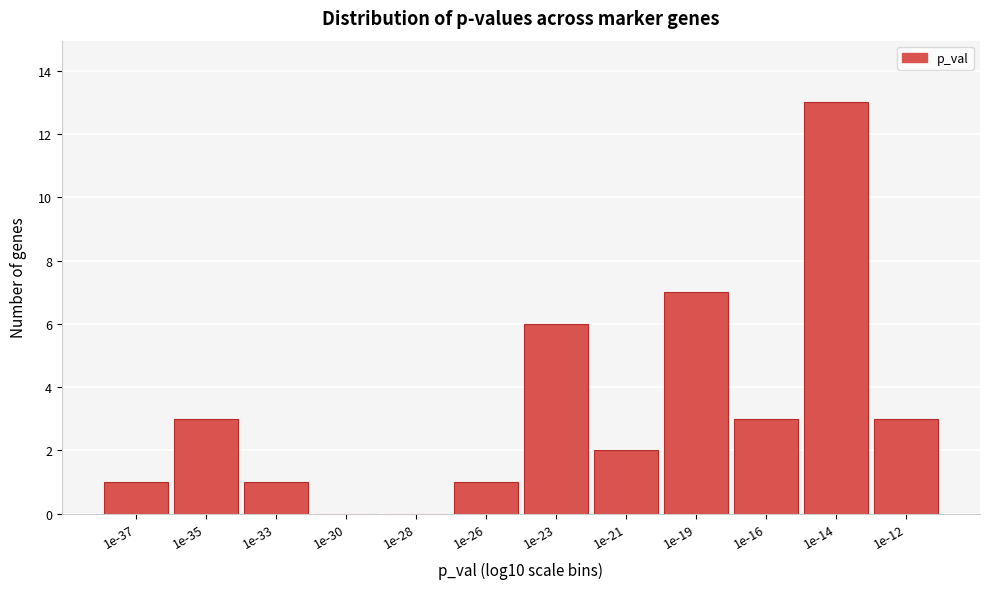

Reading right to left, list all the values displayed in this chart.

1e-12=3	1e-14=13	1e-16=3	1e-19=7	1e-21=2	1e-23=6	1e-26=1	1e-28=0	1e-30=0	1e-33=1	1e-35=3	1e-37=1